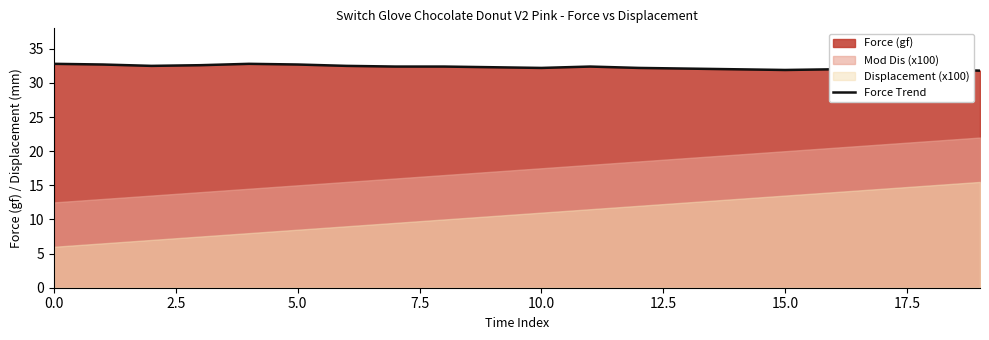

Reading right to left, transcribe all the data shown in this chart.

31.8	32.0	31.8	32.0	31.9	32.0	32.1	32.2	32.4	32.2	32.3	32.4	32.4	32.5	32.7	32.8	32.6	32.5	32.7	32.8